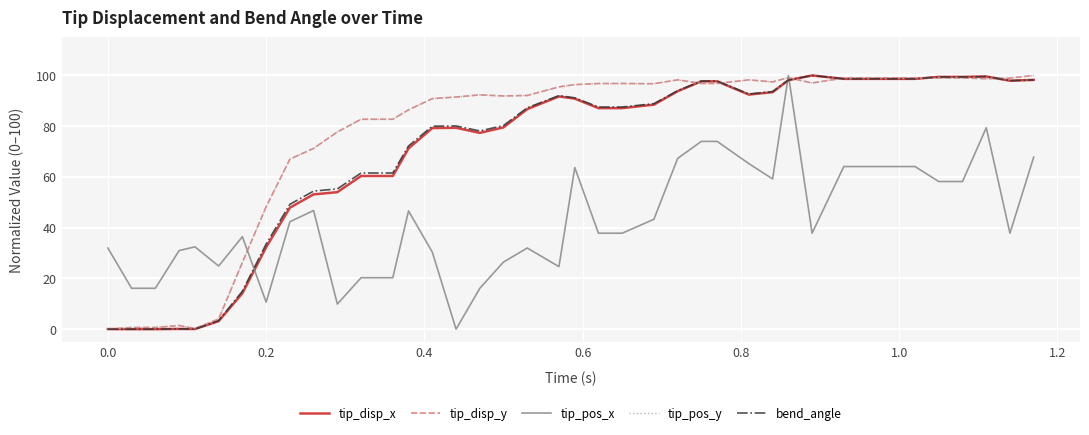

True or false: tip_pos_x has more than 1 interior local peaks.

True